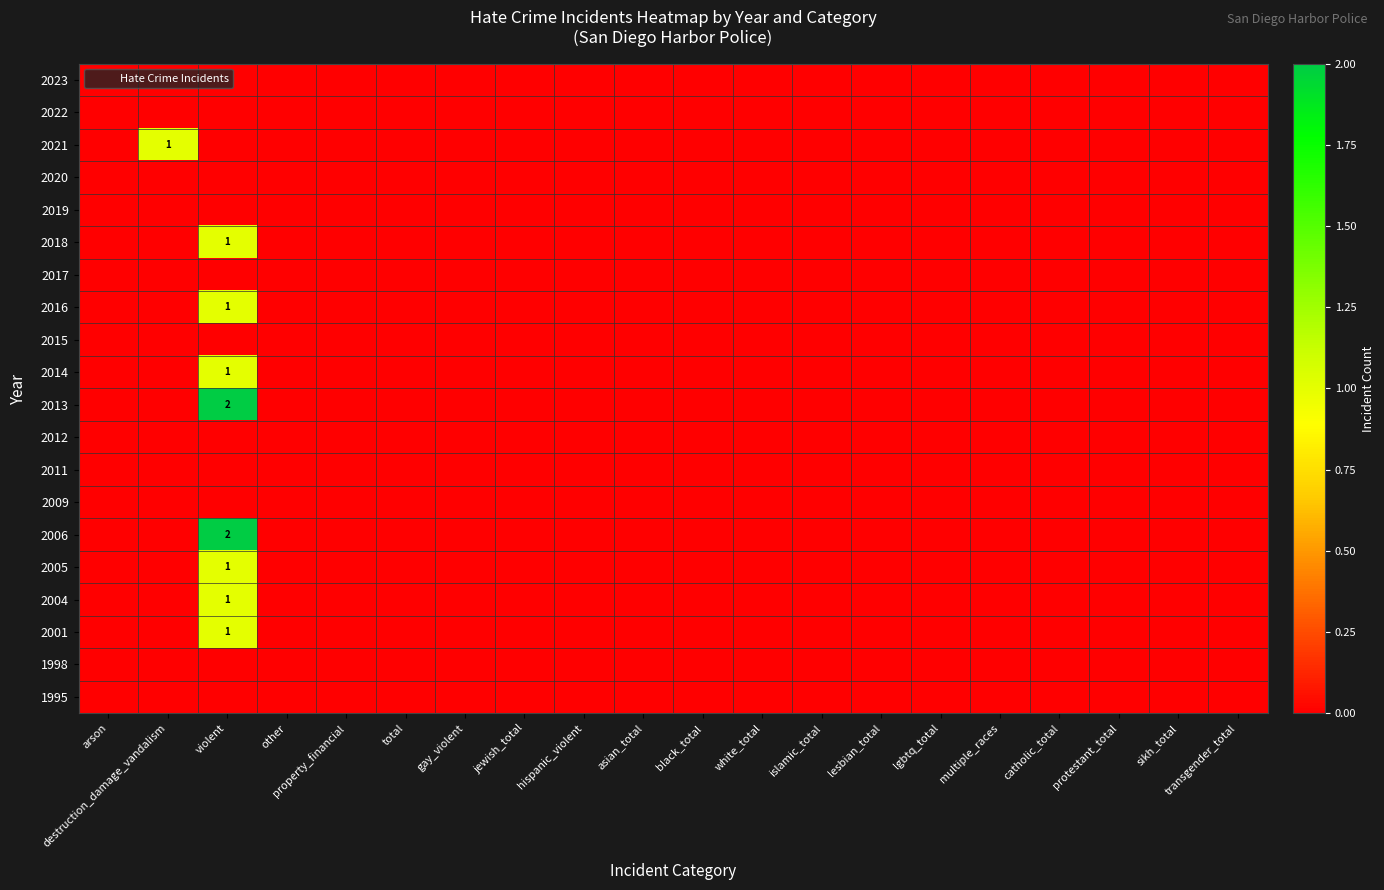

Rank the series by their maximum value, from lowest to highest.

2023, 2022, 2020, 2019, 2017, 2015, 2012, 2011, 2009, 1998, 1995, 2021, 2018, 2016, 2014, 2005, 2004, 2001, 2013, 2006